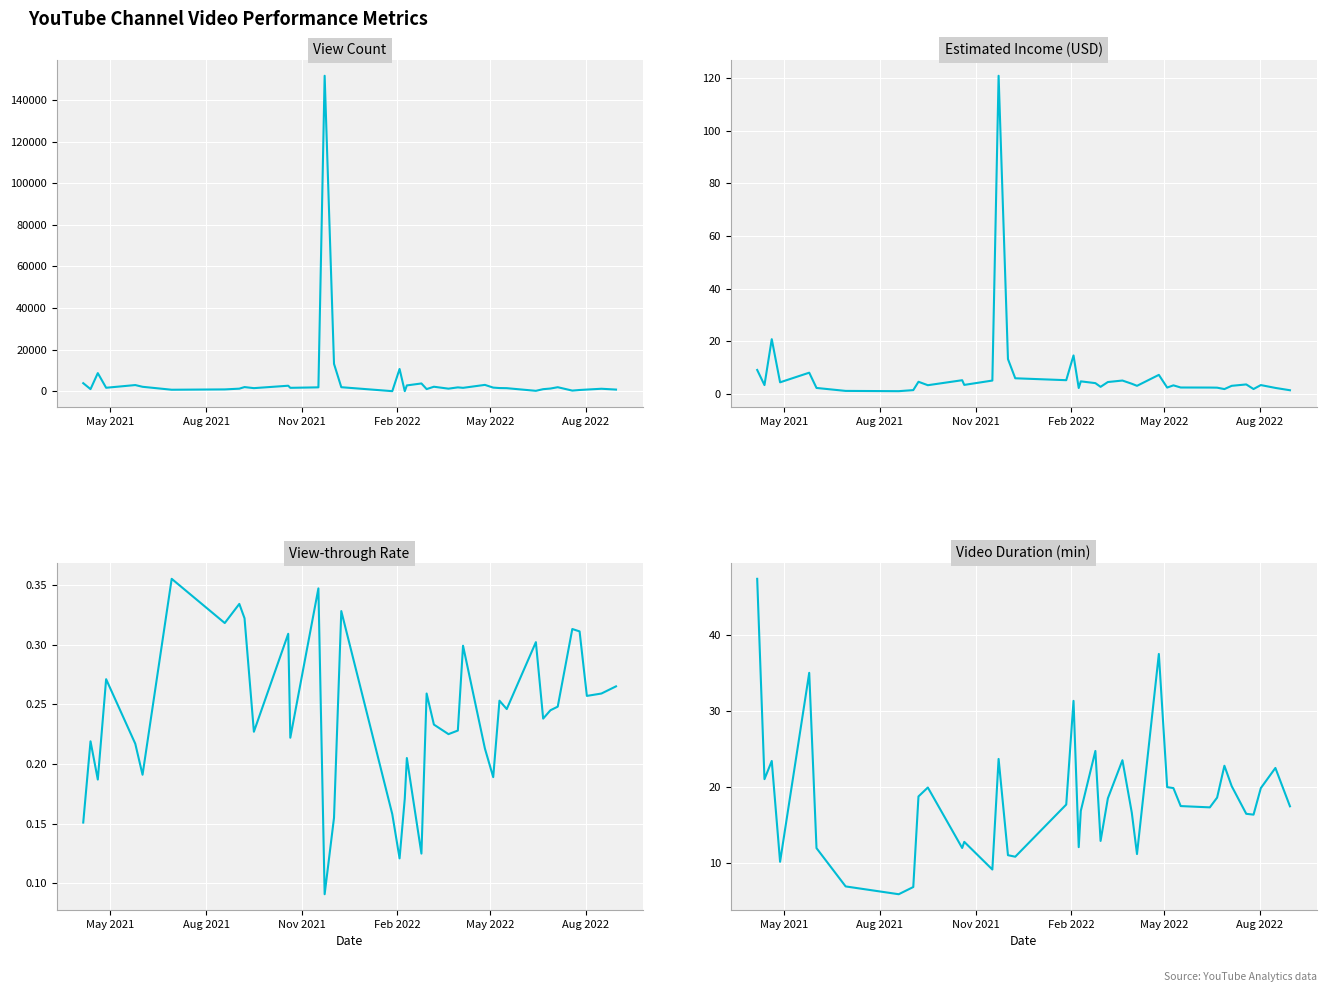

The Video Duration (min) series shows 14.8 at 21. True or false?

False